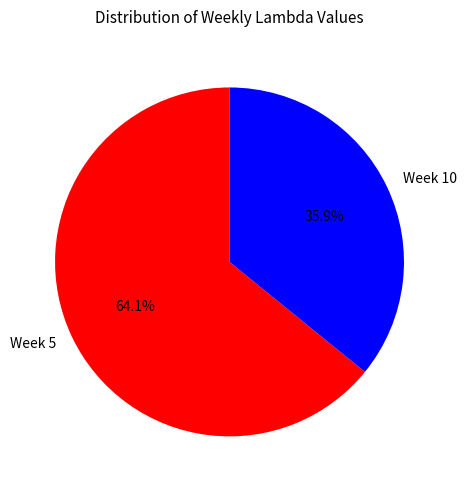

Between Week 10 and Week 5, which is larger?

Week 5